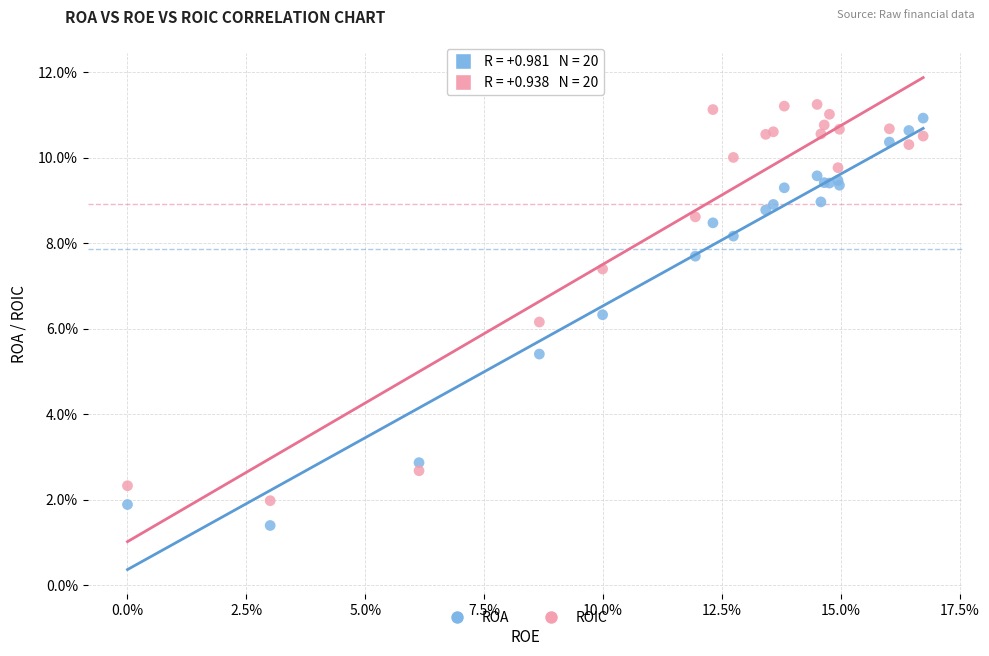

Which series contains the highest Y value?

ROIC